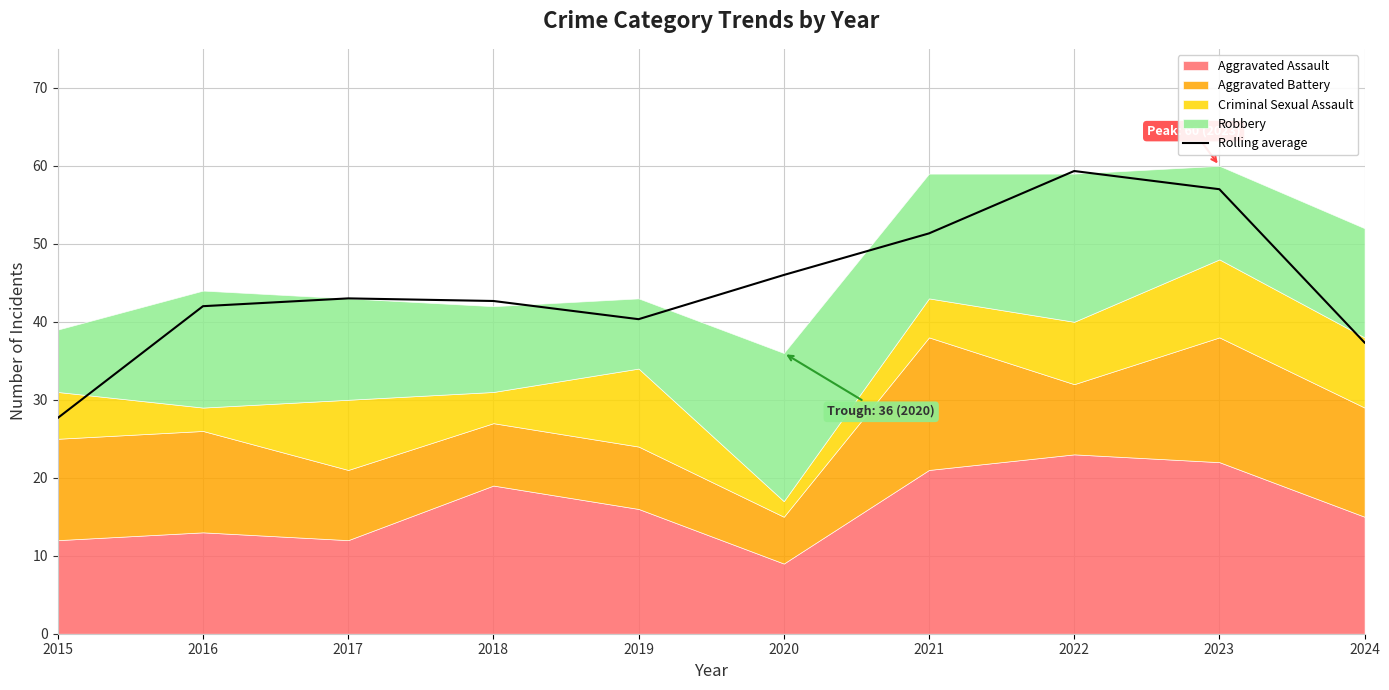

Approximately how many times larger is the value at 2023 compared to 2017?

1.3